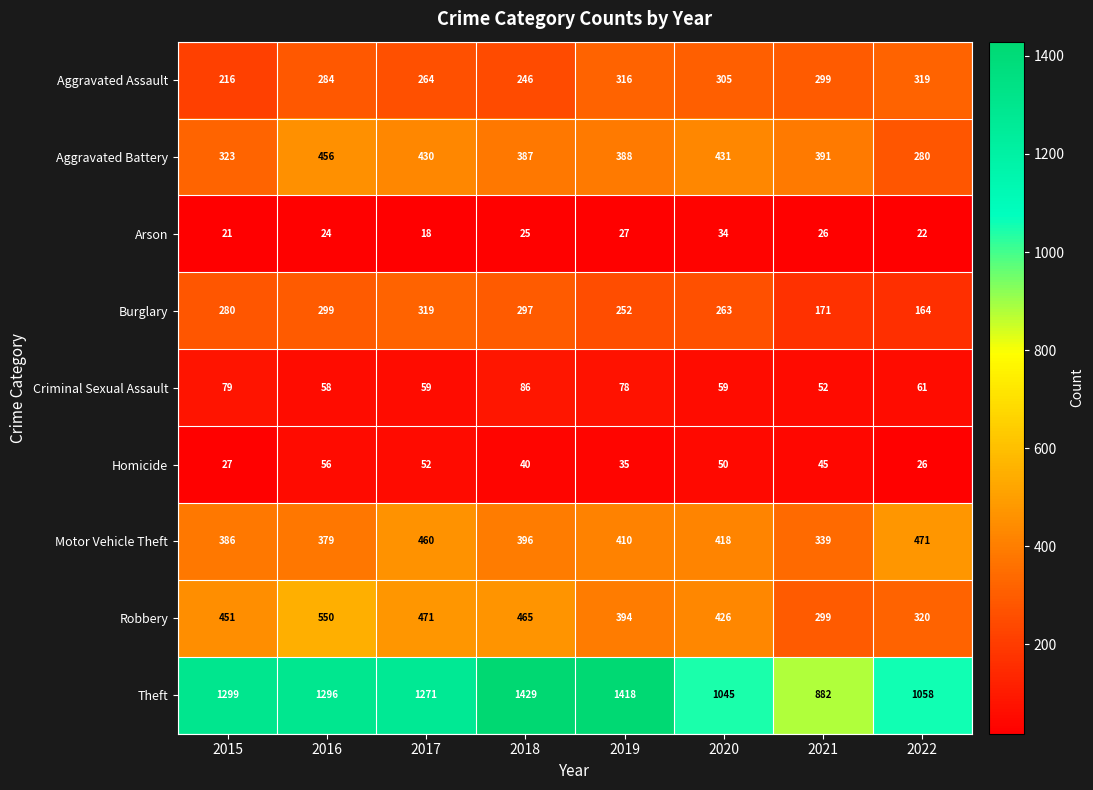

What value does the Theft series have at 2018, to the nearest 100?

1400